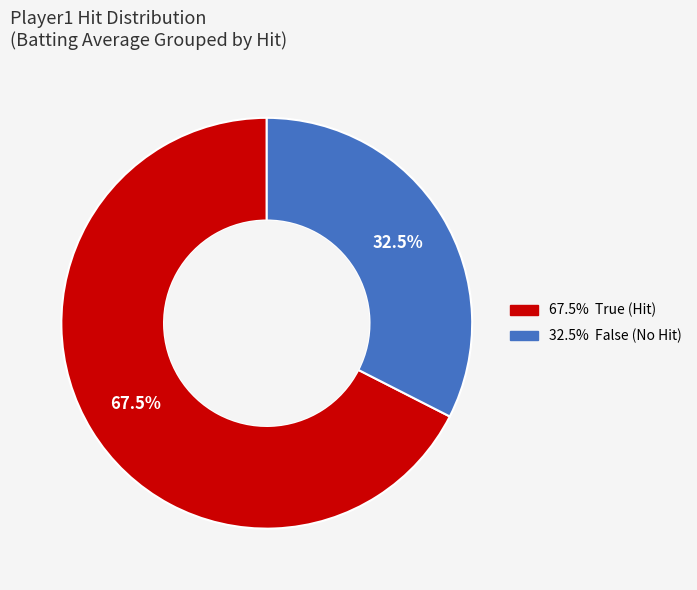

Is there any slice that represents more than half of the pie?

Yes